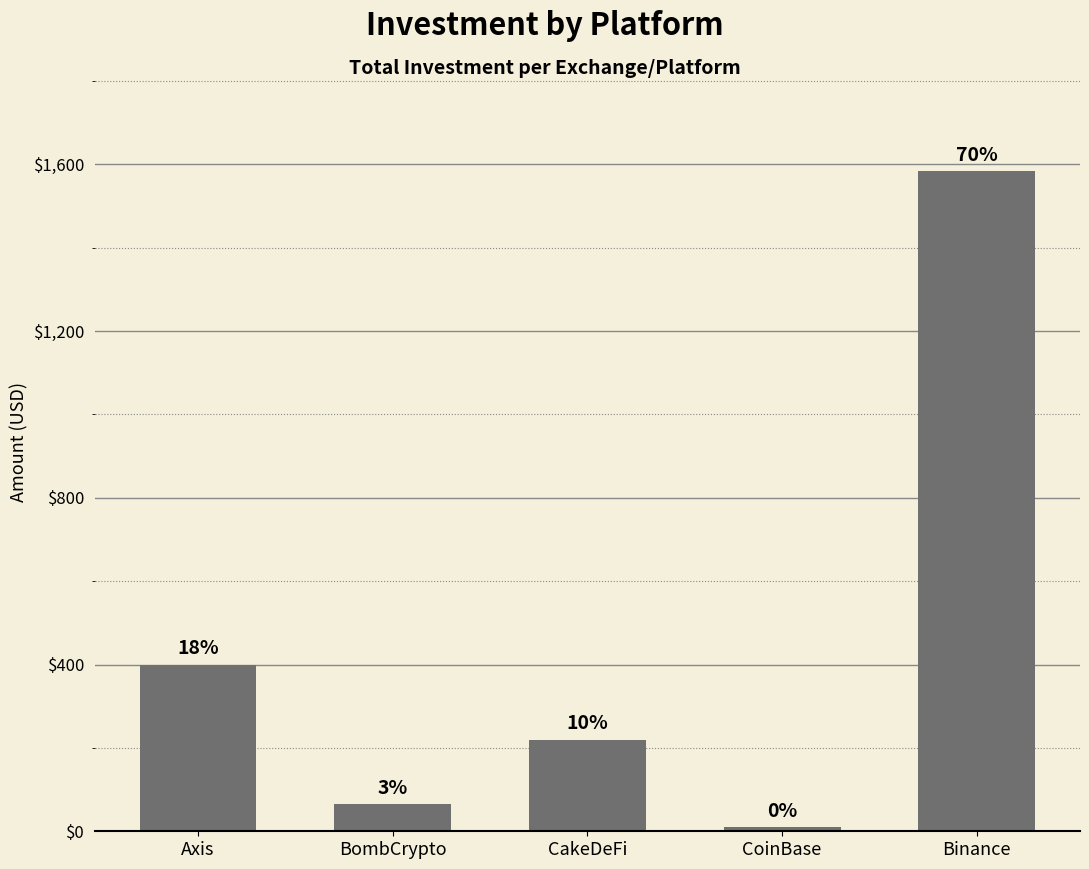

List the labels in order of value, largest first.

Binance, Axis, CakeDeFi, BombCrypto, CoinBase